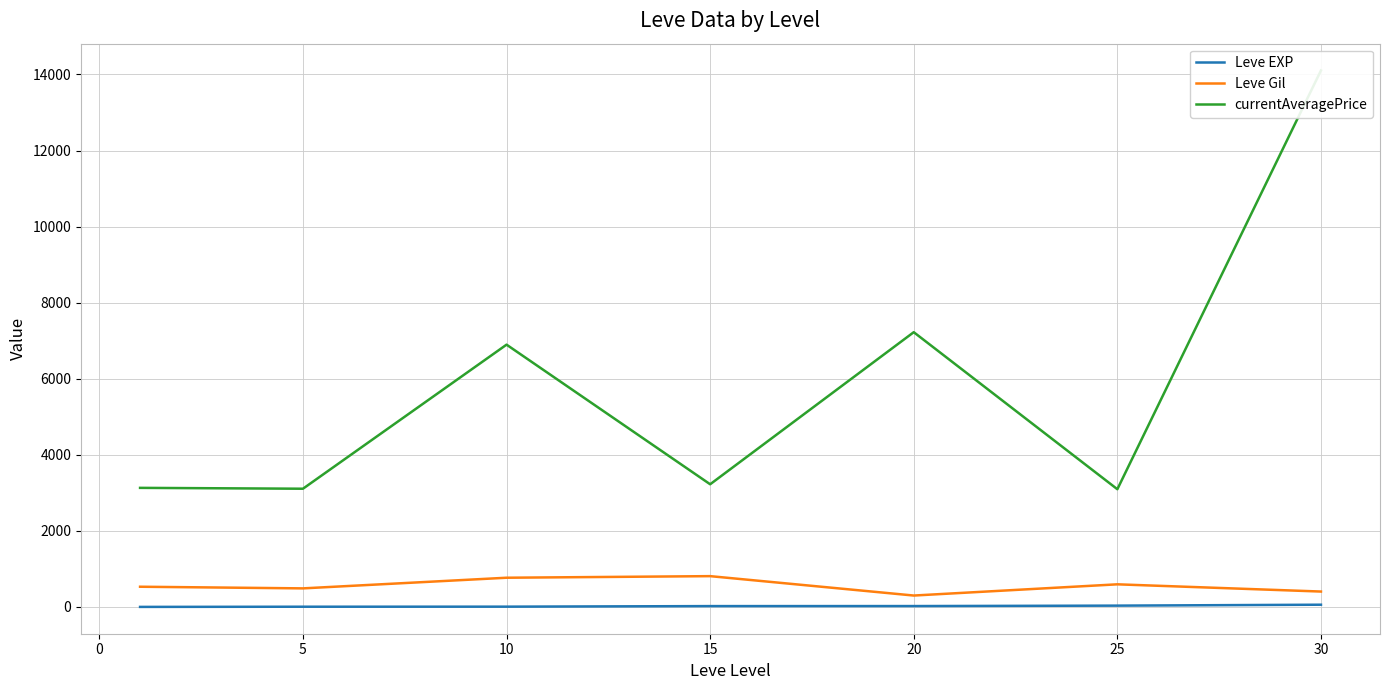

What is the difference between the Leve Gil values at 10 and 20?

468.3